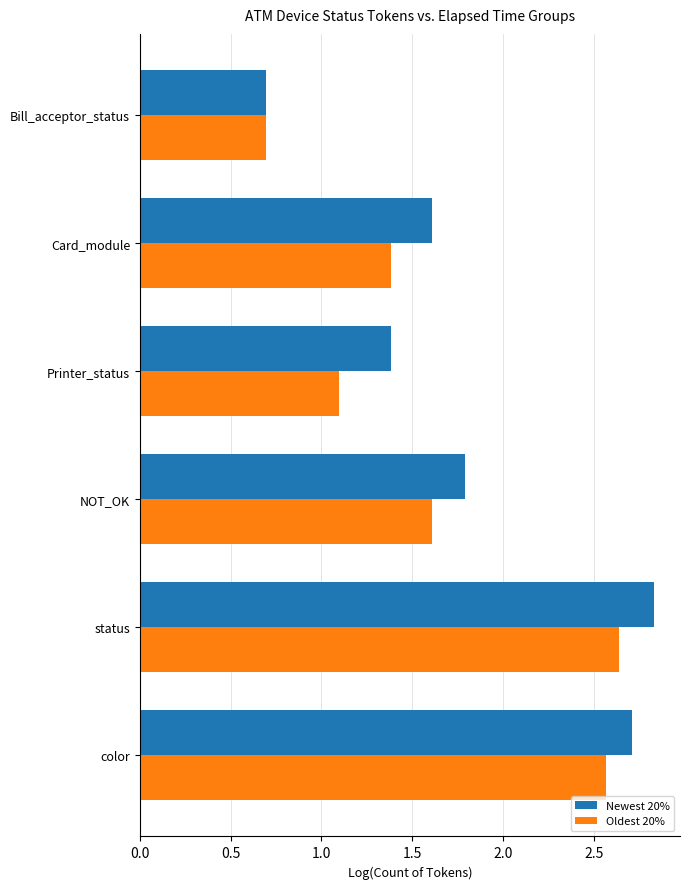

At how many categories does at least one series exceed 2?

2